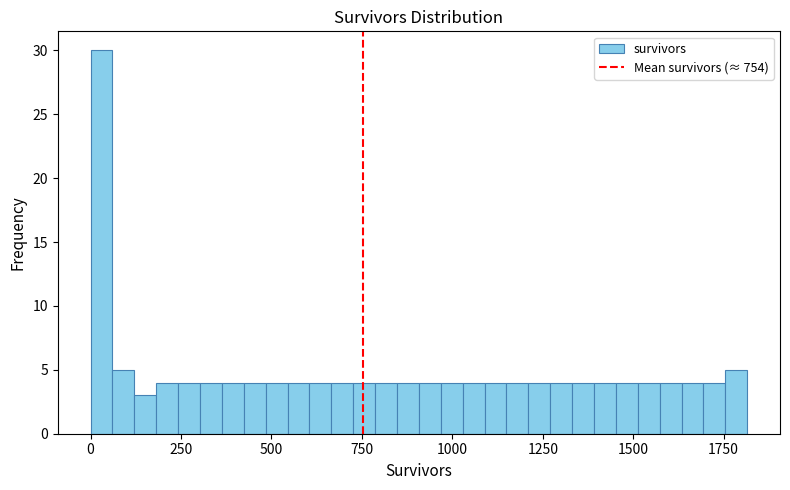

Read against the x-axis, roughly where is the centre of the tallest bar?

50